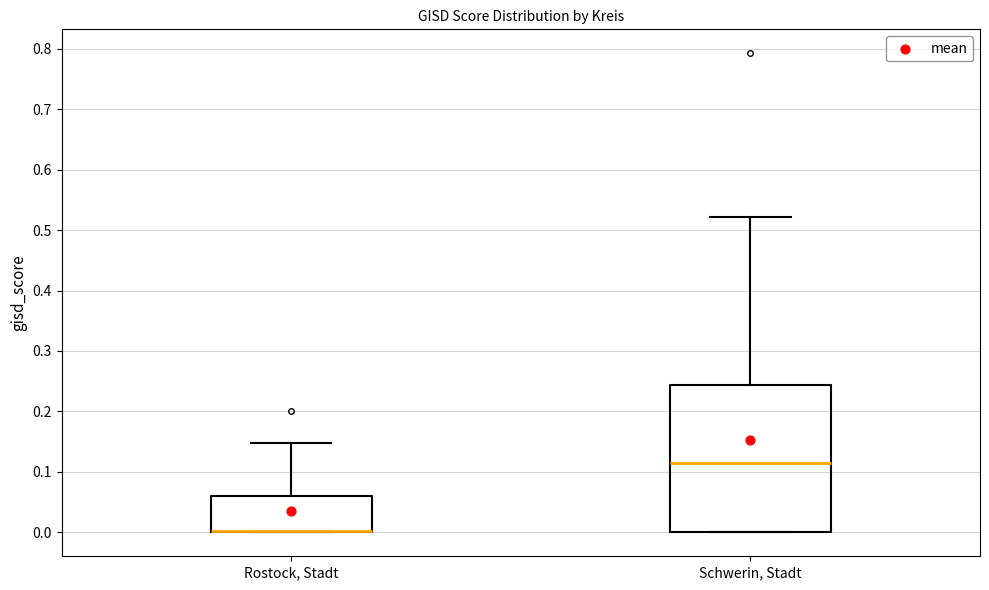

Reading left to right, read every box against the y-axis: the position of its median line, the range the box covers, and the ends of its whiskers. The values are not printed on the chart, so give them approximately, as read against the axis.

Rostock, Stadt: median 0.00 (drawn on the box's lower edge), box 0.00 to 0.06, whiskers 0.00 to 0.15
Schwerin, Stadt: median 0.11, box 0.00 to 0.24, whiskers 0.00 to 0.52